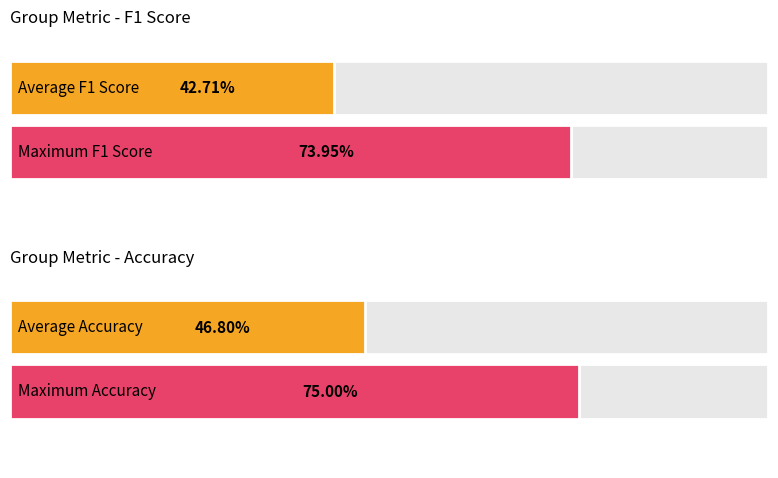

Between 1 and 3, which is larger?

1